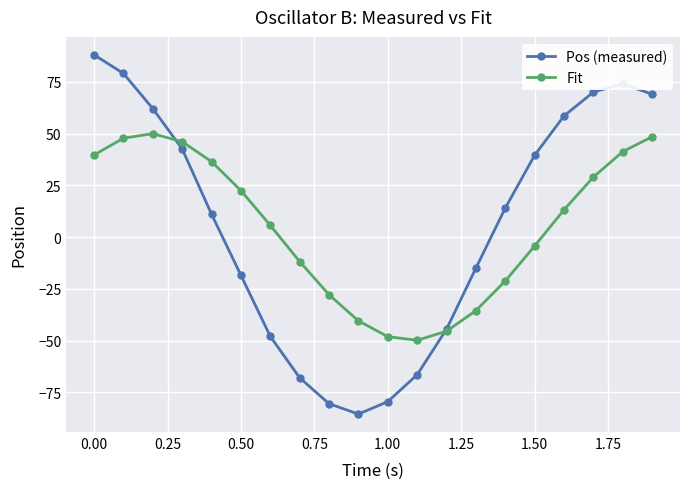

How many times do Pos (measured) and Fit cross each other?

2